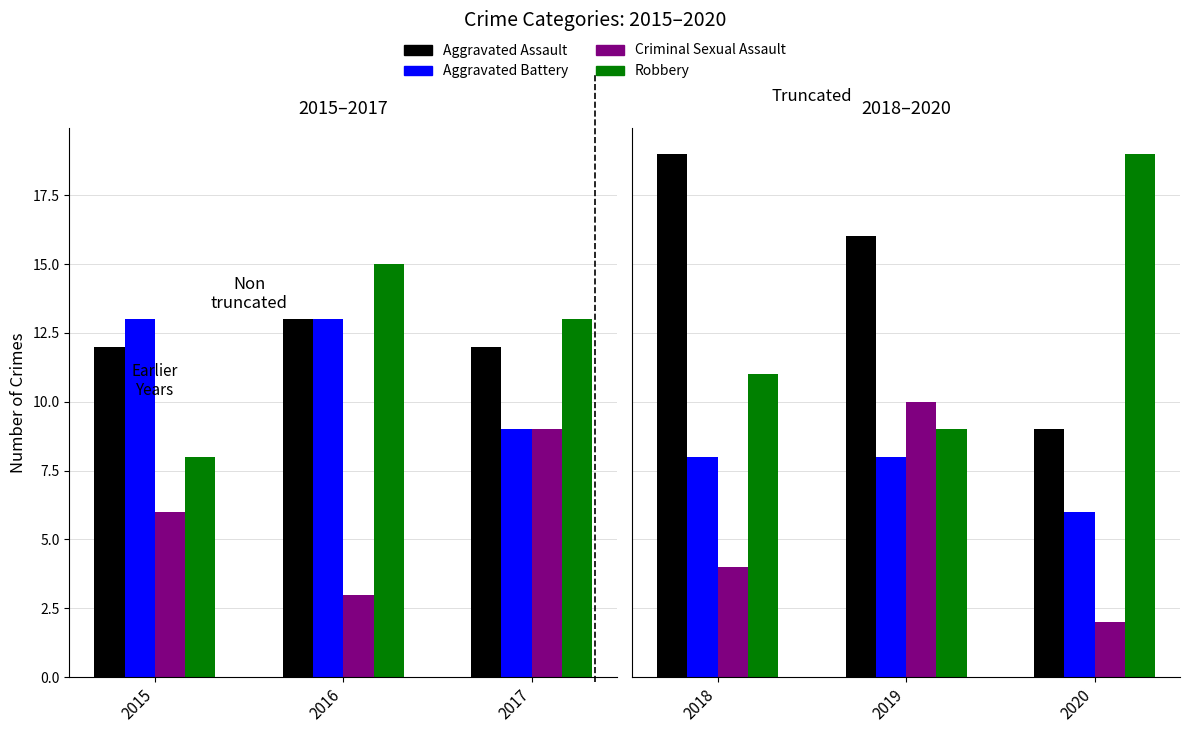

What position from the right is Aggravated Assault?

4